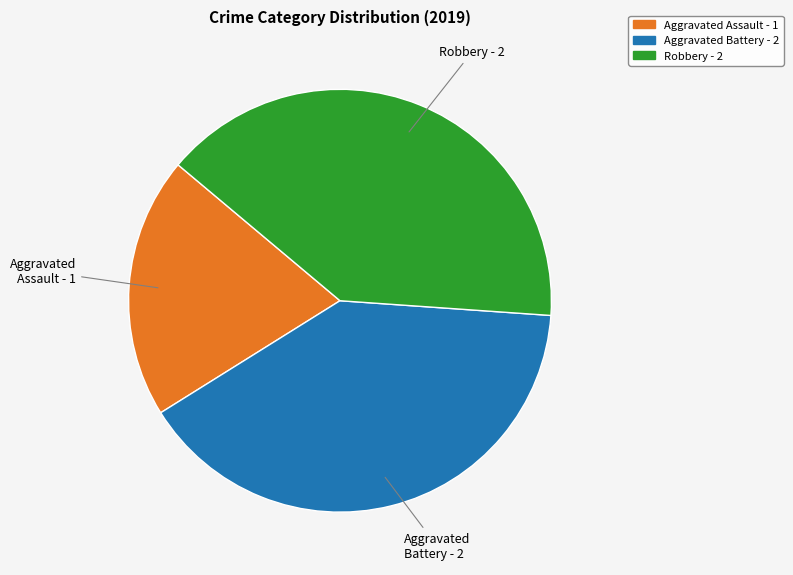

Is there any slice that represents more than half of the pie?

No